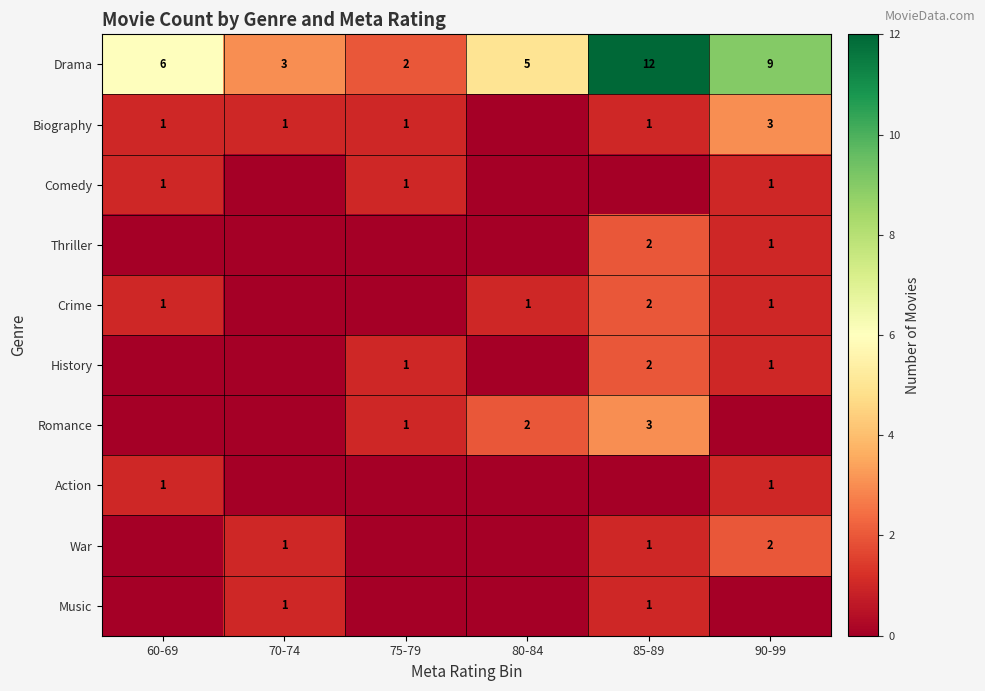

The Romance series shows 4 at 85-89. True or false?

False